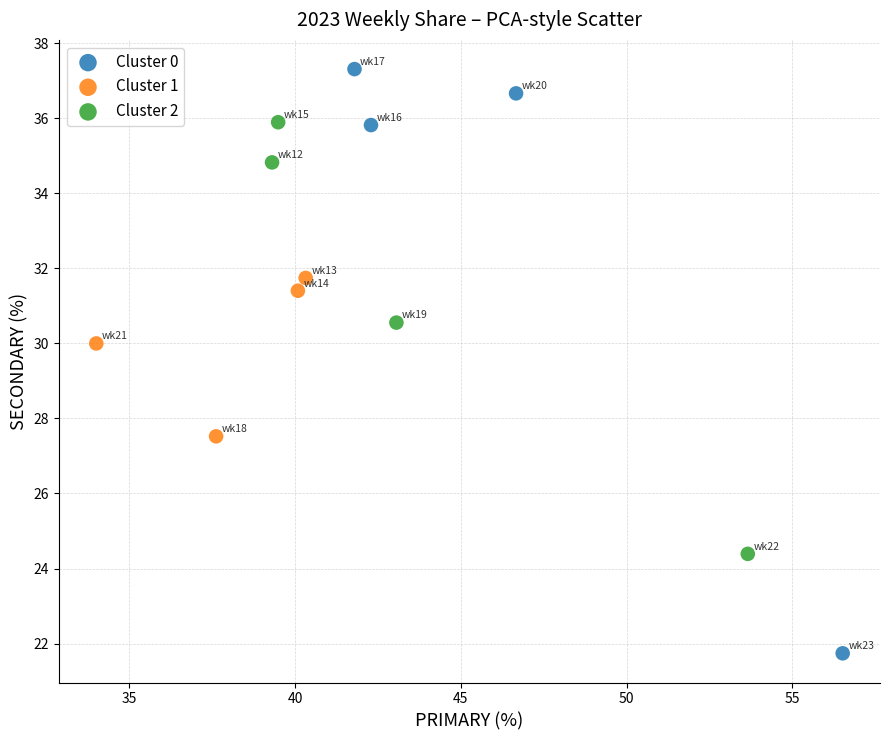

What are all the series names shown in the legend?

Cluster 0, Cluster 1, Cluster 2